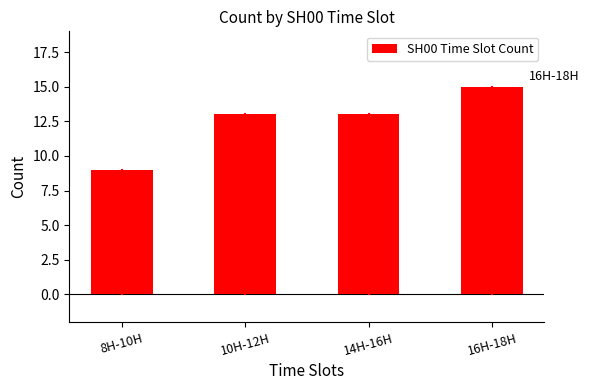

Reading left to right, extract all data points from this chart.

9	13	13	15